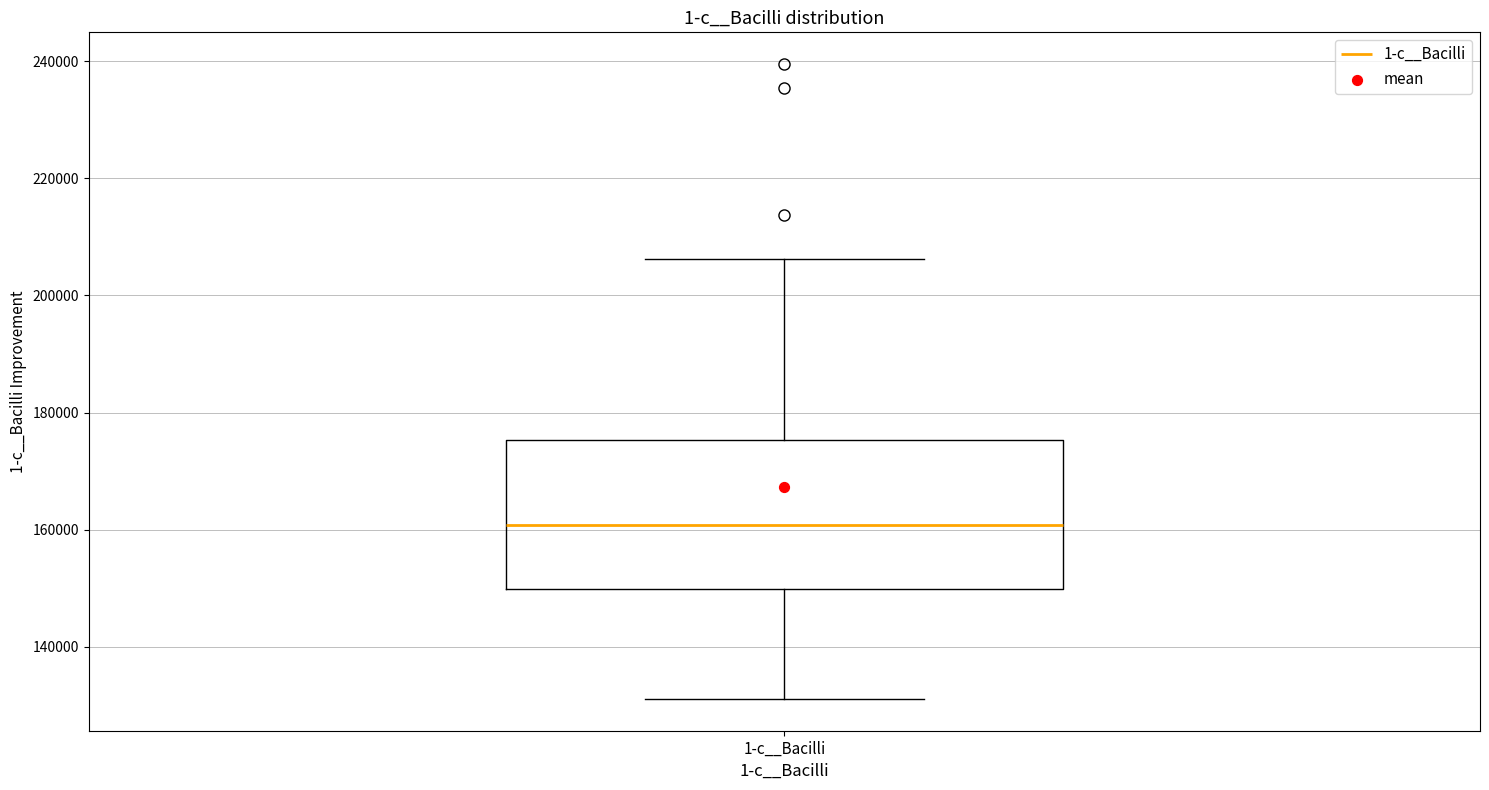

Read this box plot against the y-axis: the position of the median line, the range covered by the box, and the ends of both whiskers. The values are not printed on the chart, so give them approximately, as read against the axis.

median 160000, box 150000 to 176000, whiskers 132000 to 206000